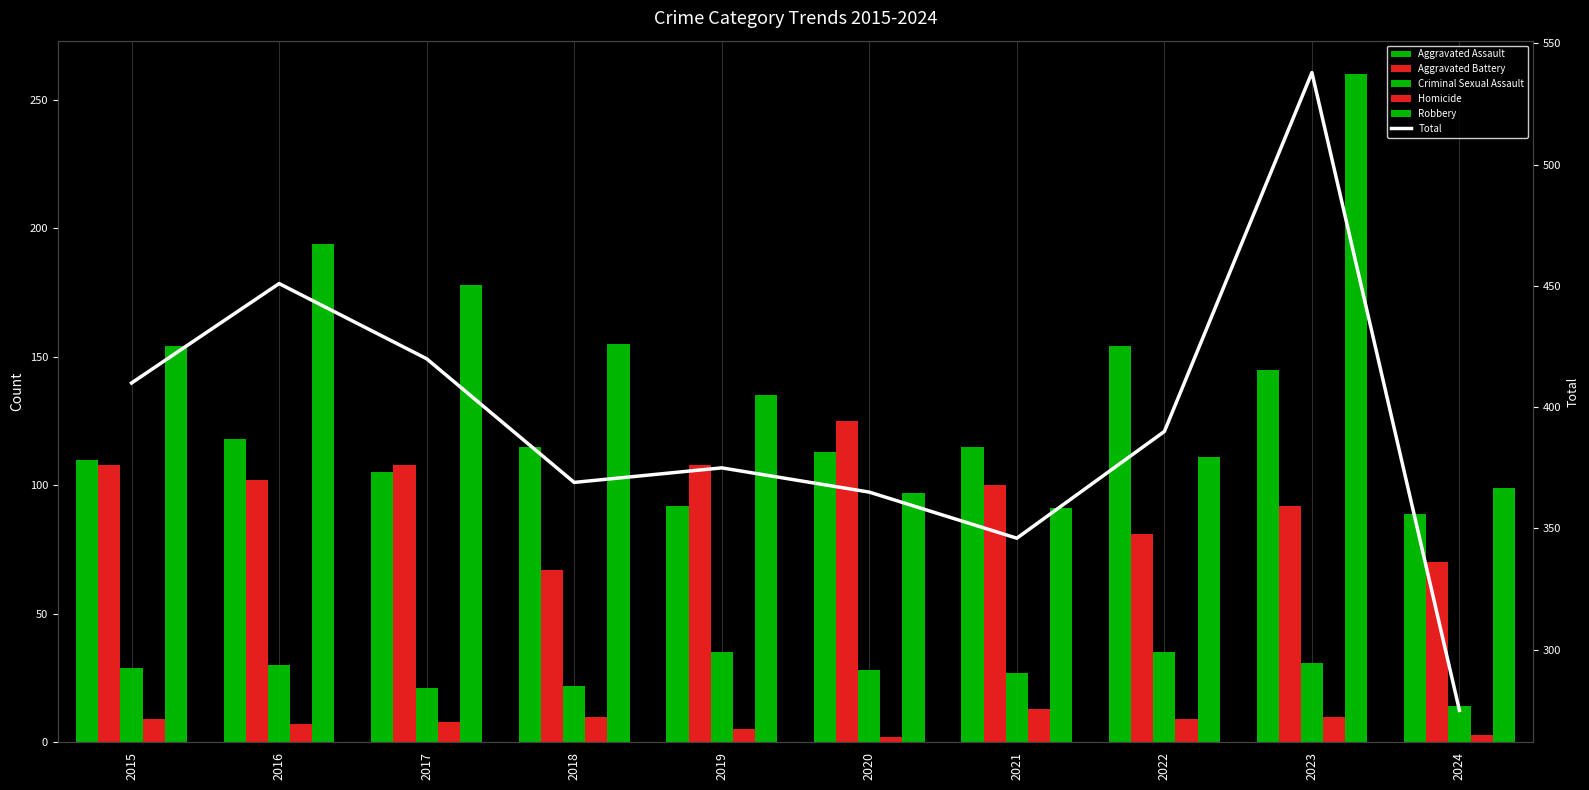

True or false: Total has a value of 158 at 2021.

False